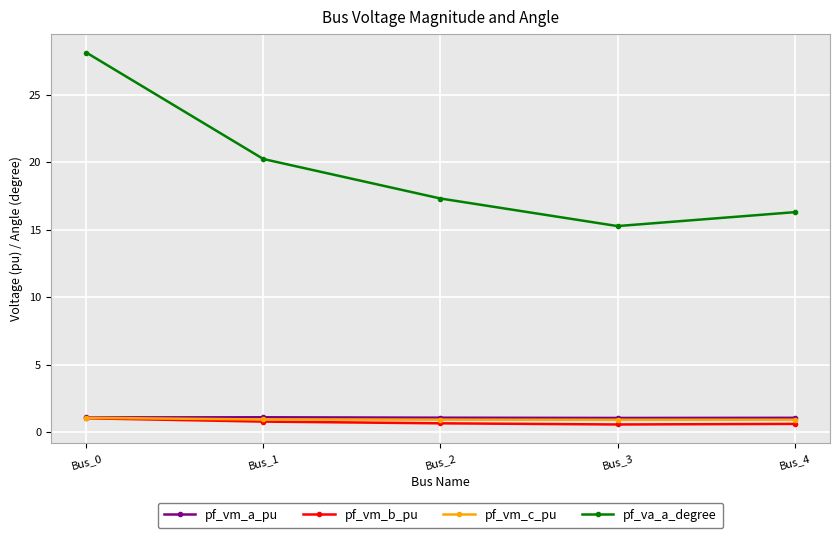

True or false: pf_va_a_degree and pf_vm_c_pu cross at least once.

False